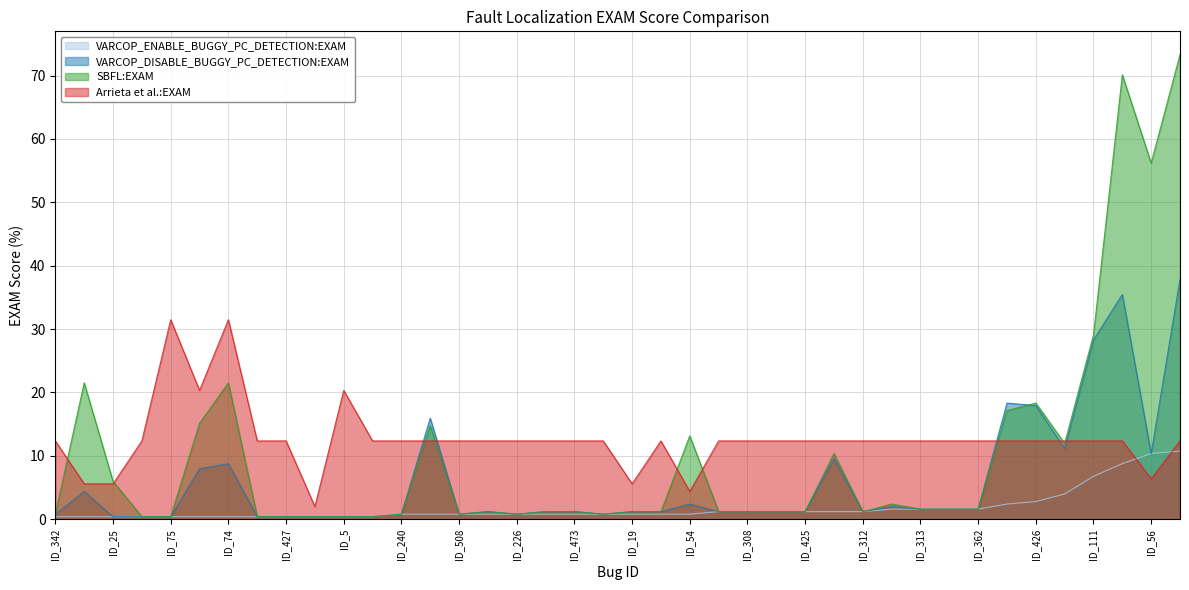

How many interior local valleys does the Arrieta et al.:EXAM series have?

7